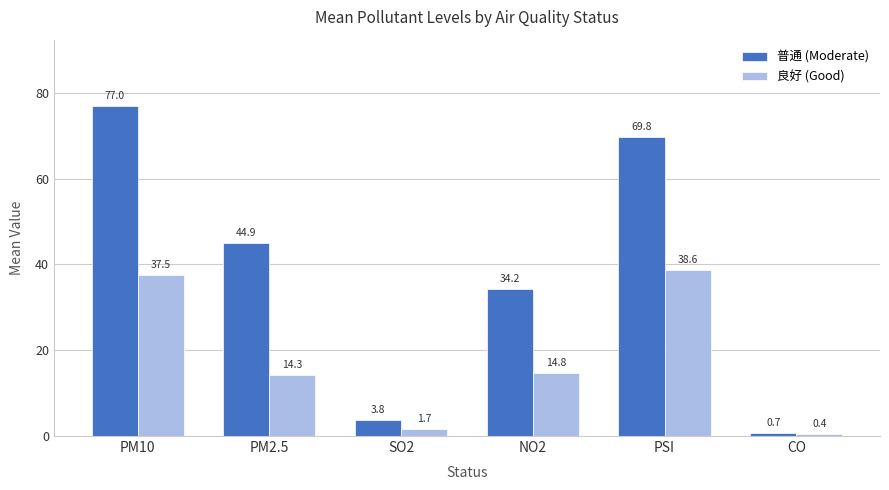

Count the number of data series in this chart.

2